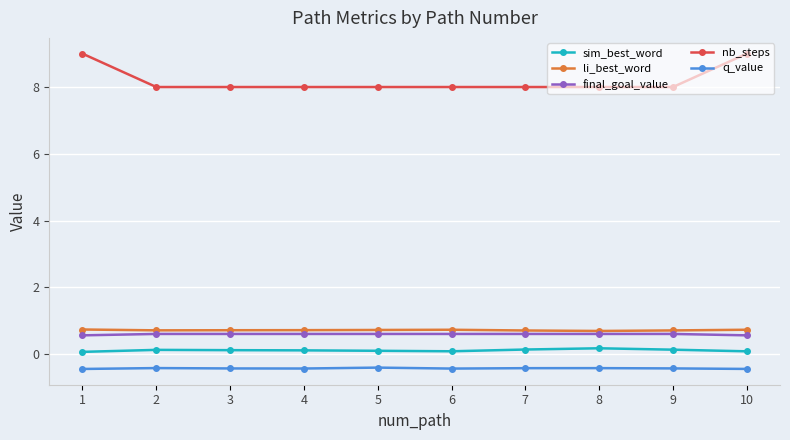

Which series has the largest total across all categories?

nb_steps